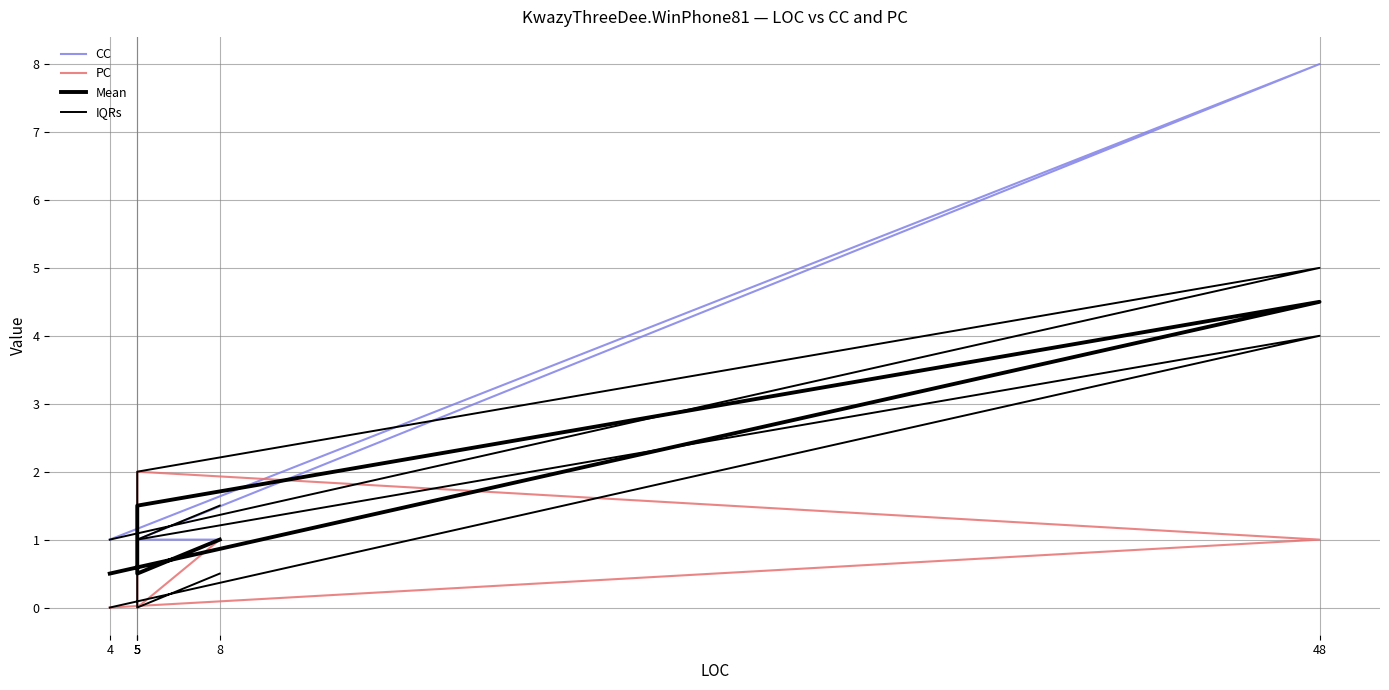

What is the sum of all Mean values?

9.5